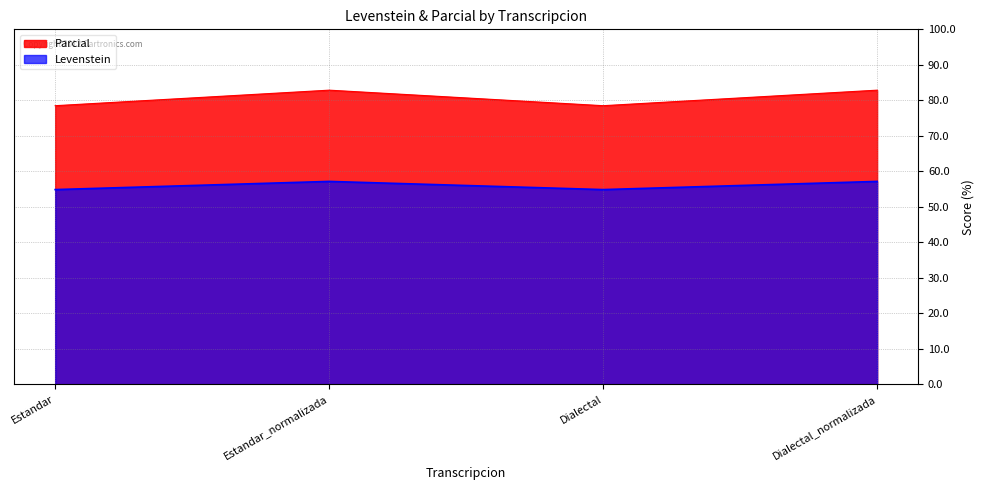

How many lines are shown in the chart?

2